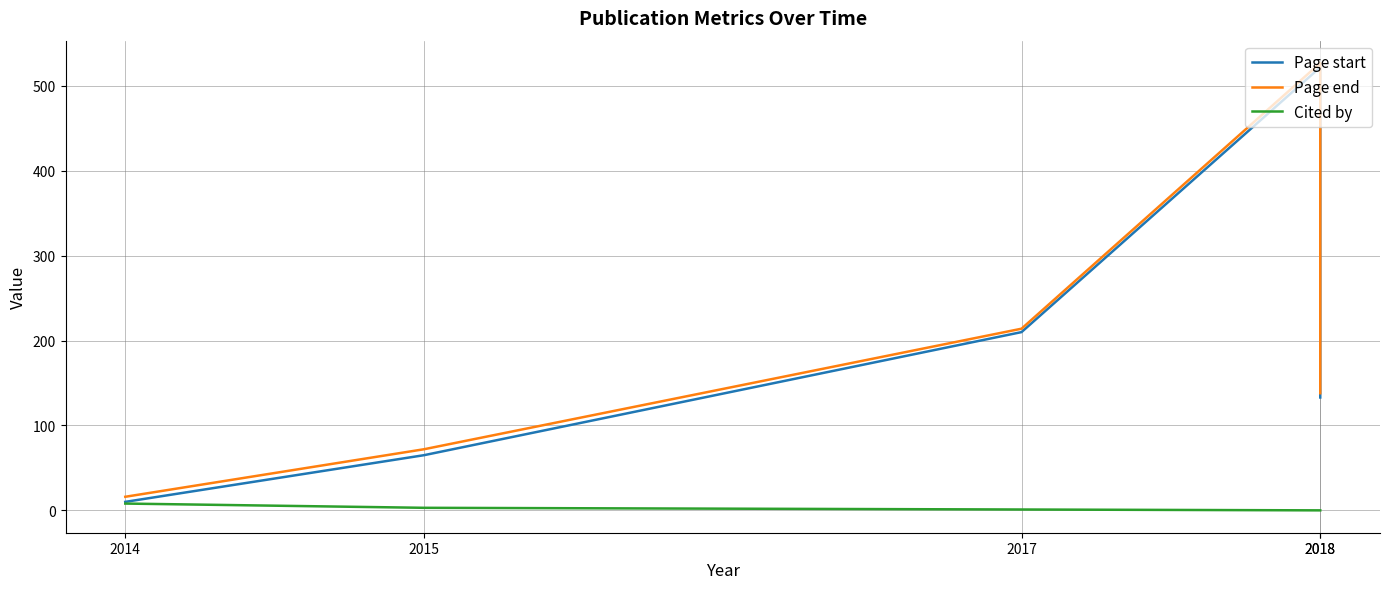

Reading right to left, transcribe all the data shown in this chart.

Page start: 2018=133	2018=522	2017=210	2015=65	2014=10
Page end: 2018=138	2018=527	2017=214	2015=72	2014=16
Cited by: 2018=0	2018=0	2017=1	2015=3	2014=8